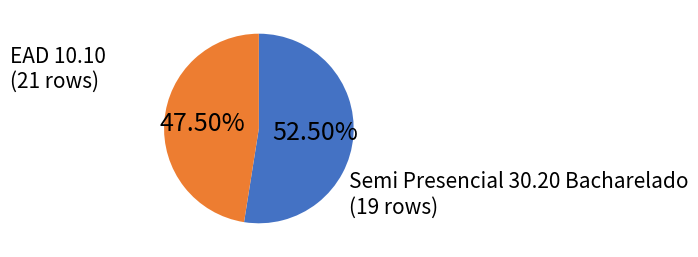

To the nearest percent, what is the combined percentage of Semi Presencial 30.20 Bacharelado and EAD 10.10?

100%